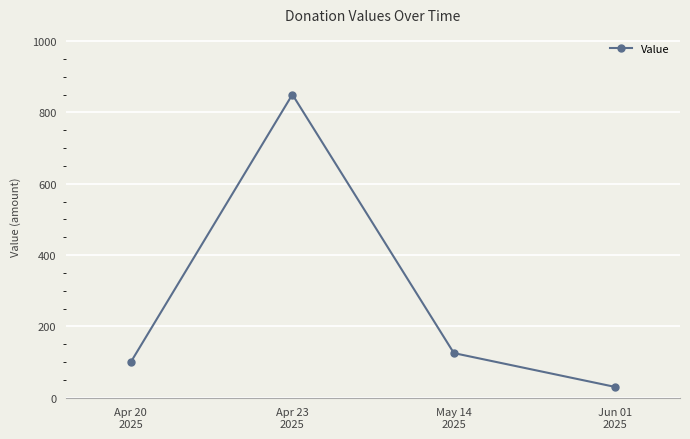

At which category does the data reach its first local peak?

Apr 23
2025